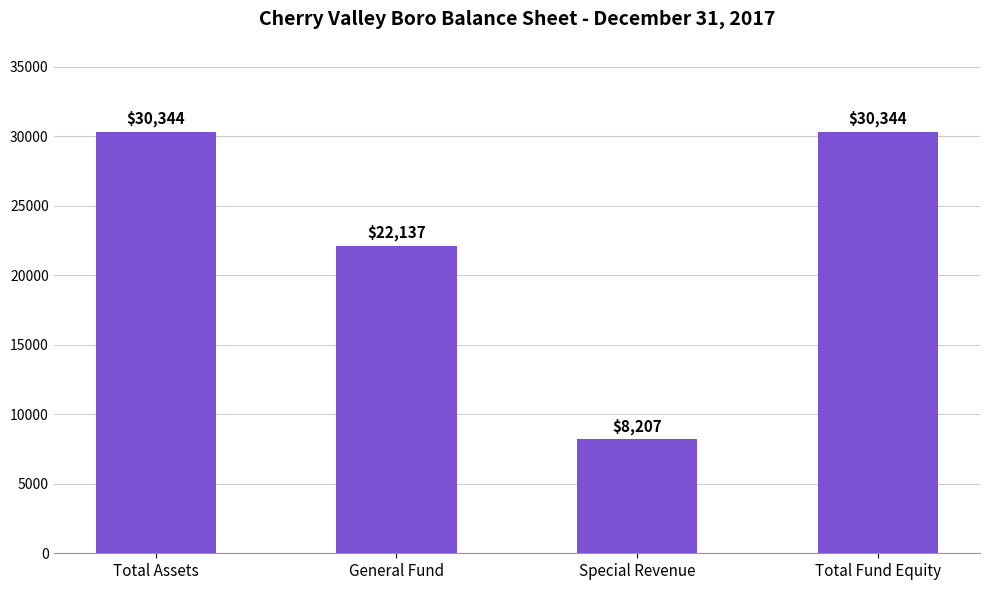

Which category has the lowest value across all series?

Special Revenue